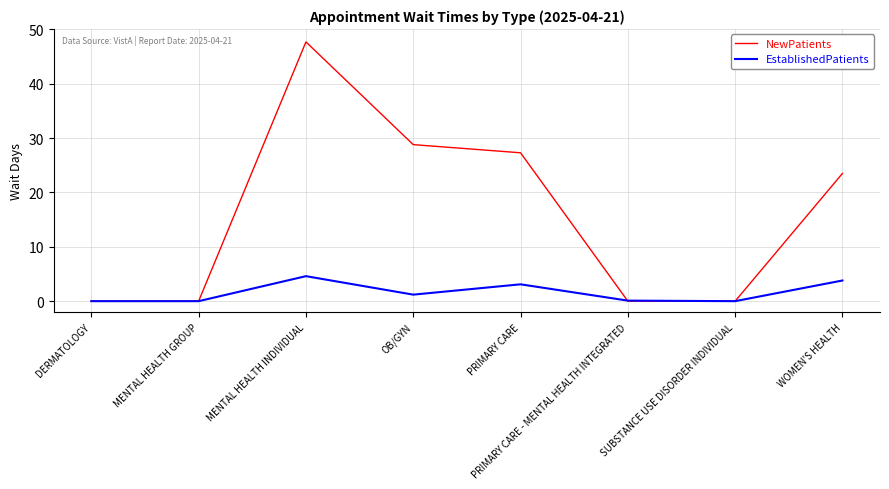

What are all the series names shown in the legend?

NewPatients, EstablishedPatients